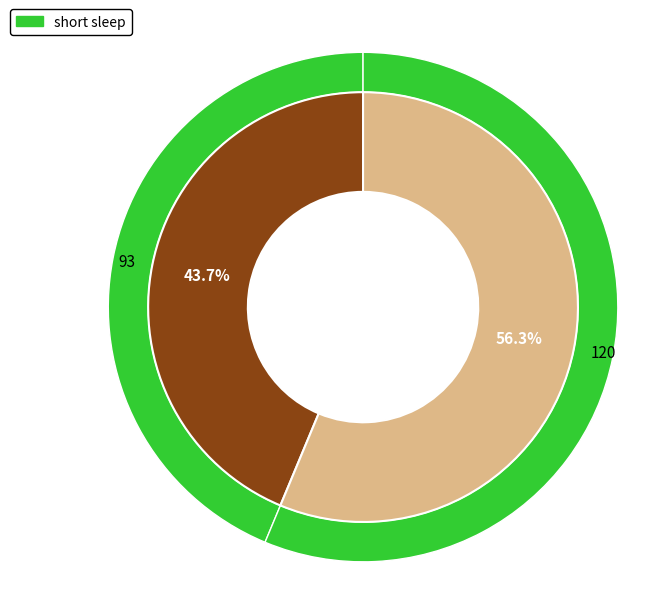

What is the smallest slice in the pie chart?

93